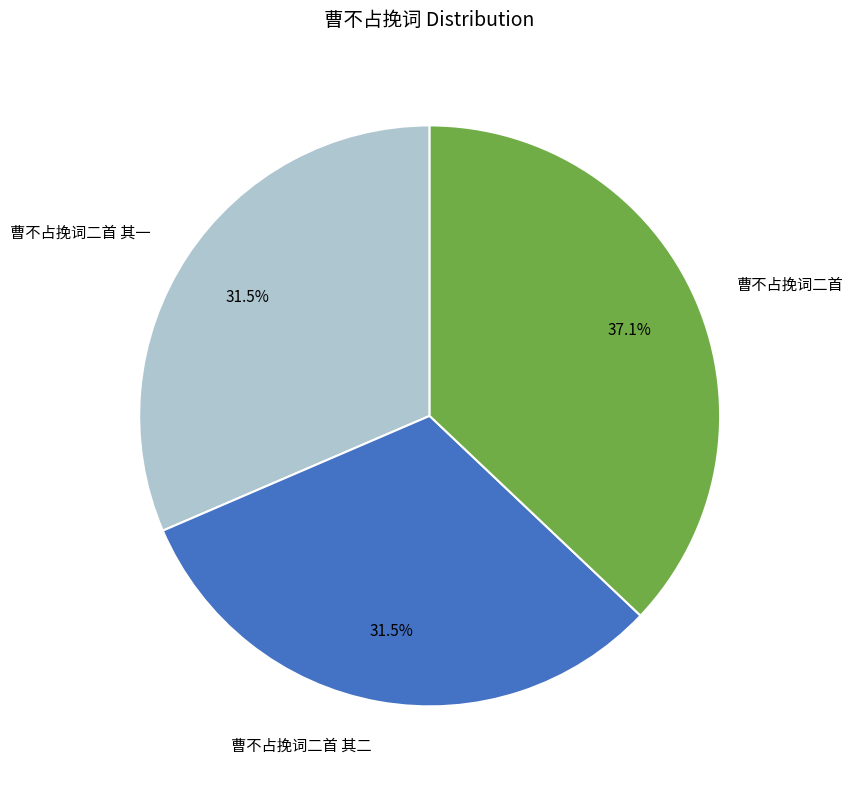

To the nearest percent, what is the difference between the 曹不占挽词二首 and 曹不占挽词二首 其一 slice percentages?

6%